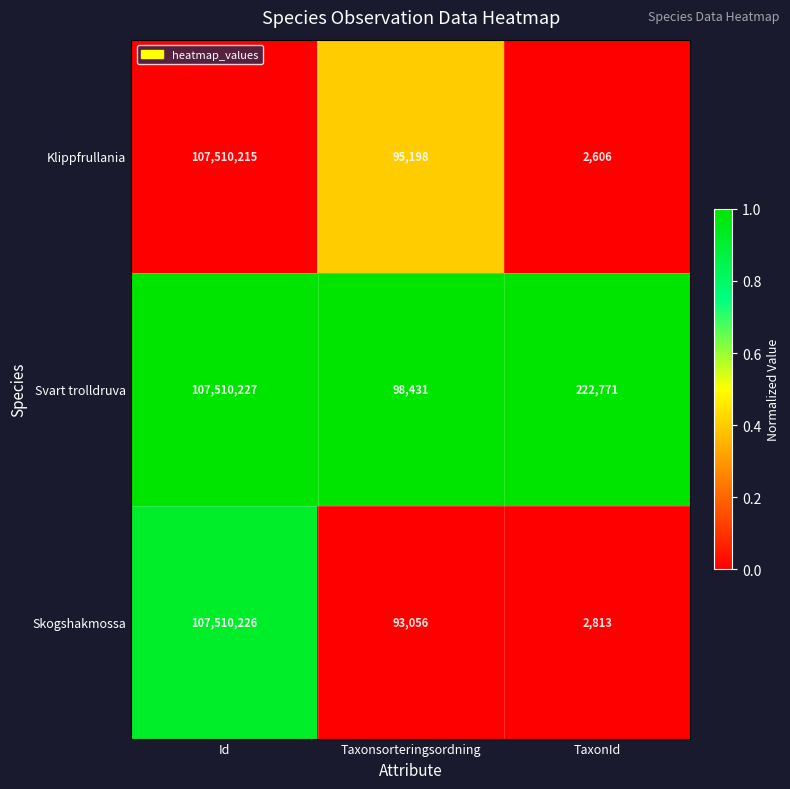

The value of Svart trolldruva at Taxonsorteringsordning is 98431. True or false?

True